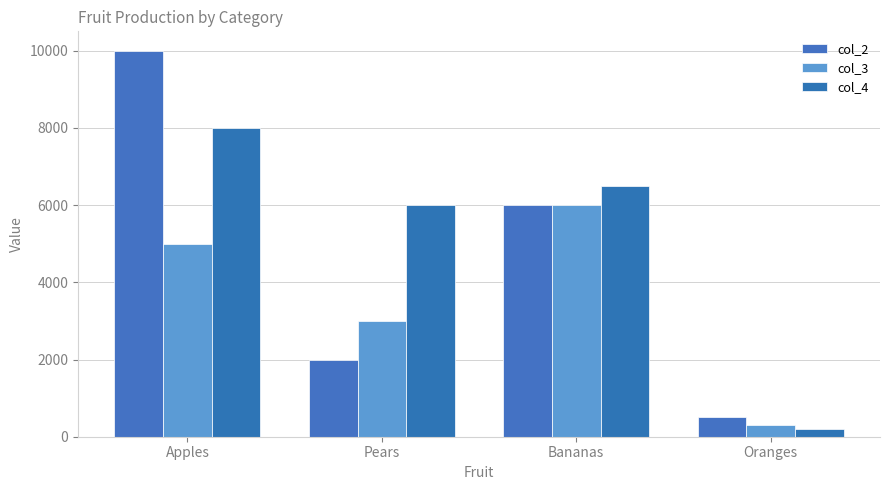

At which label is col_3 closest to 3150?

Pears